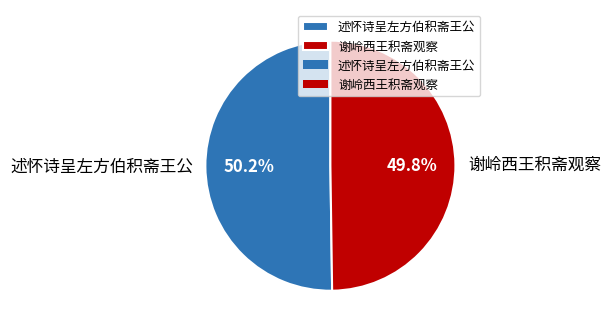

To the nearest percent, what is the combined percentage of 述怀诗呈左方伯积斋王公 and 谢岭西王积斋观察?

100%